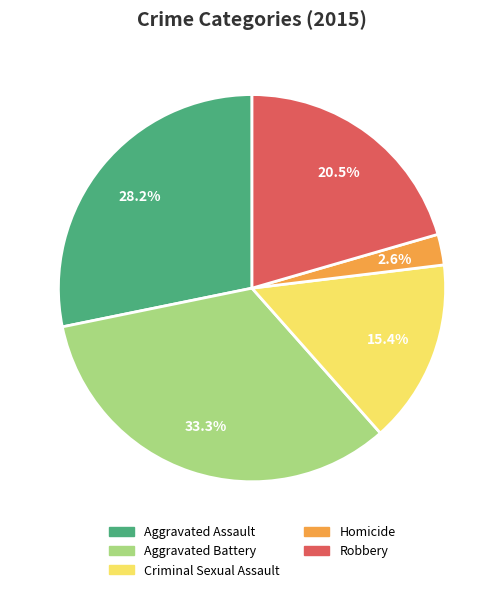

Between Aggravated Battery and Homicide, which is larger?

Aggravated Battery